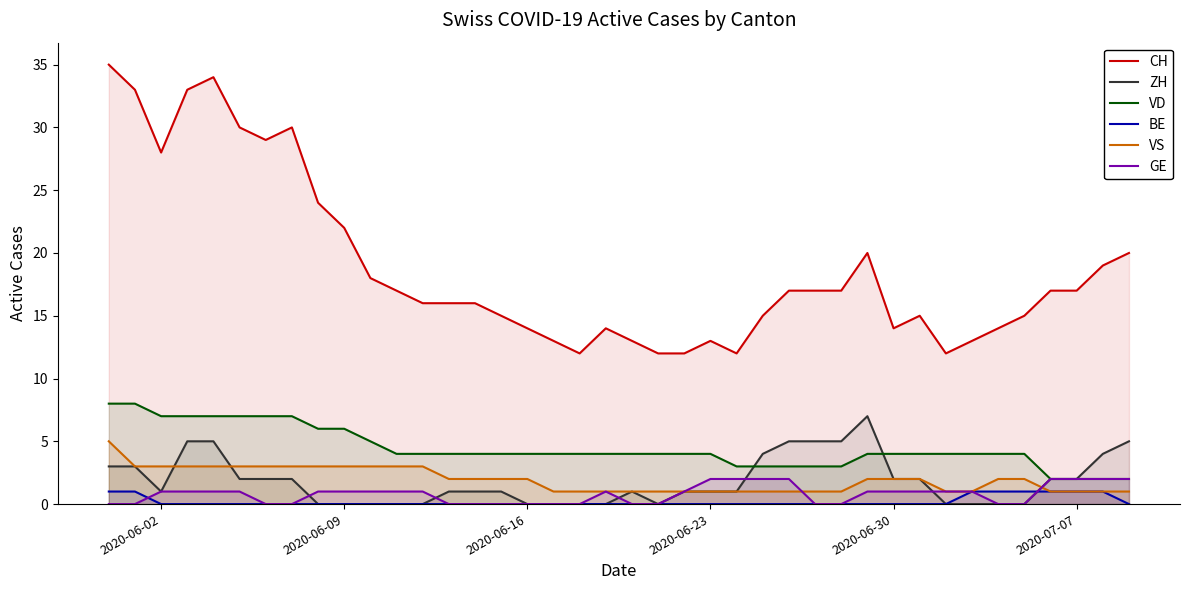

How many values in the VD series are below 4?

9